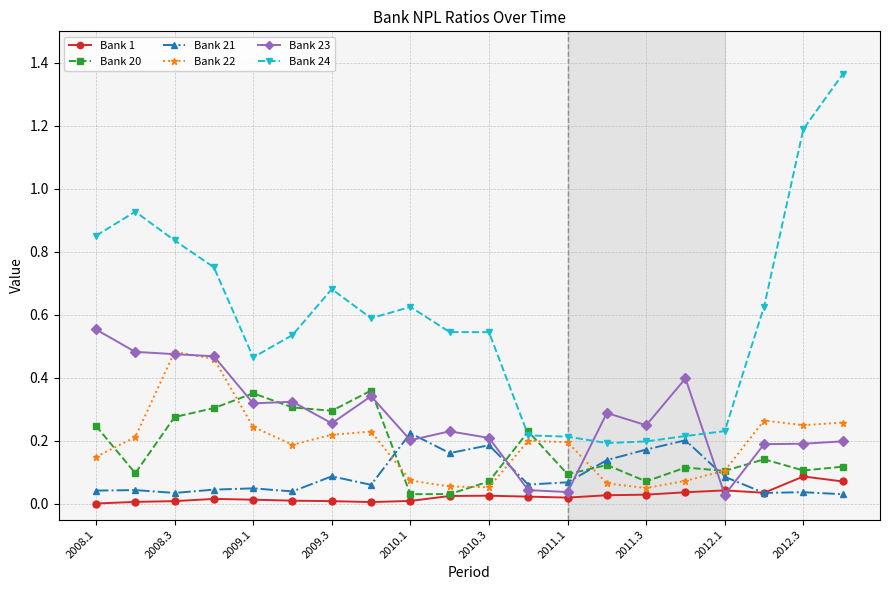

True or false: Bank 22 has more than 0 interior local peaks.

True